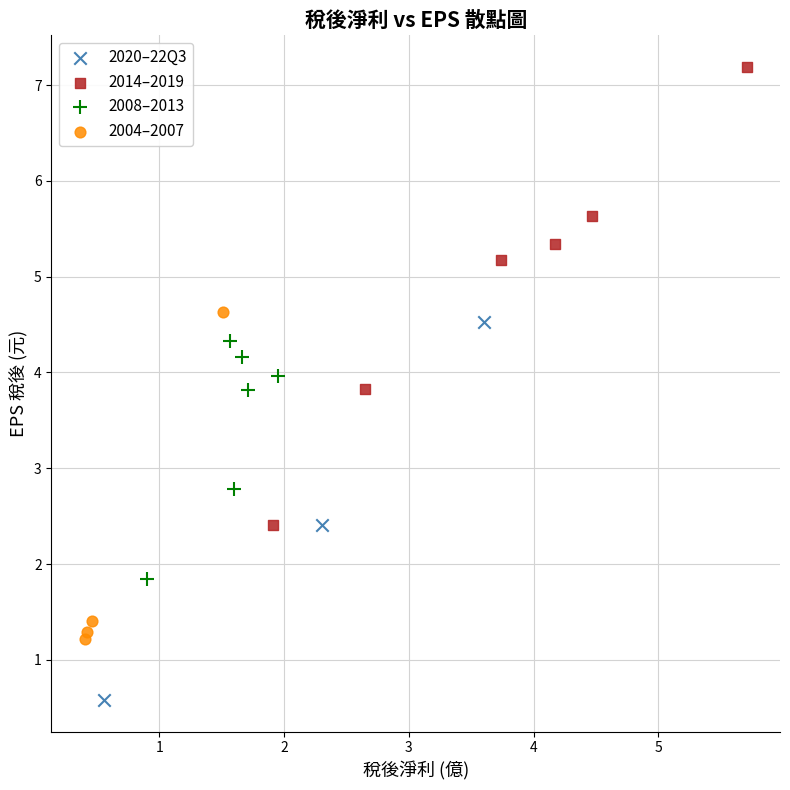

Which series has the widest spread of Y values?

2014–2019